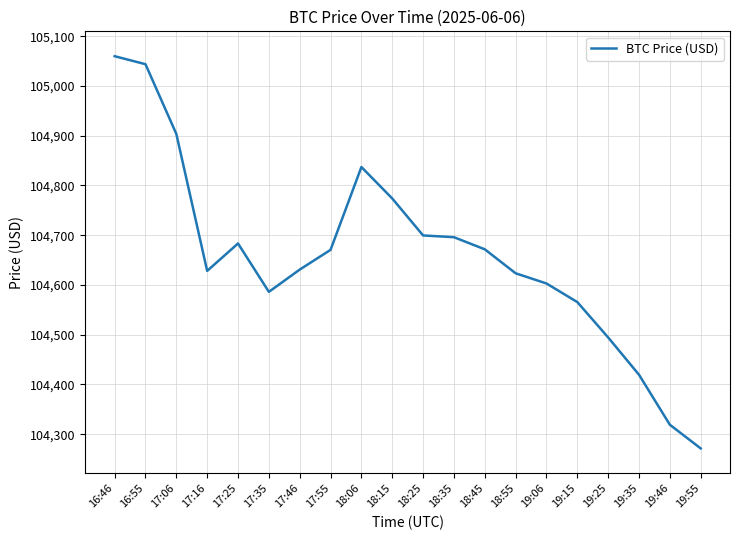

What value does the data have at 19:06?

104603.0